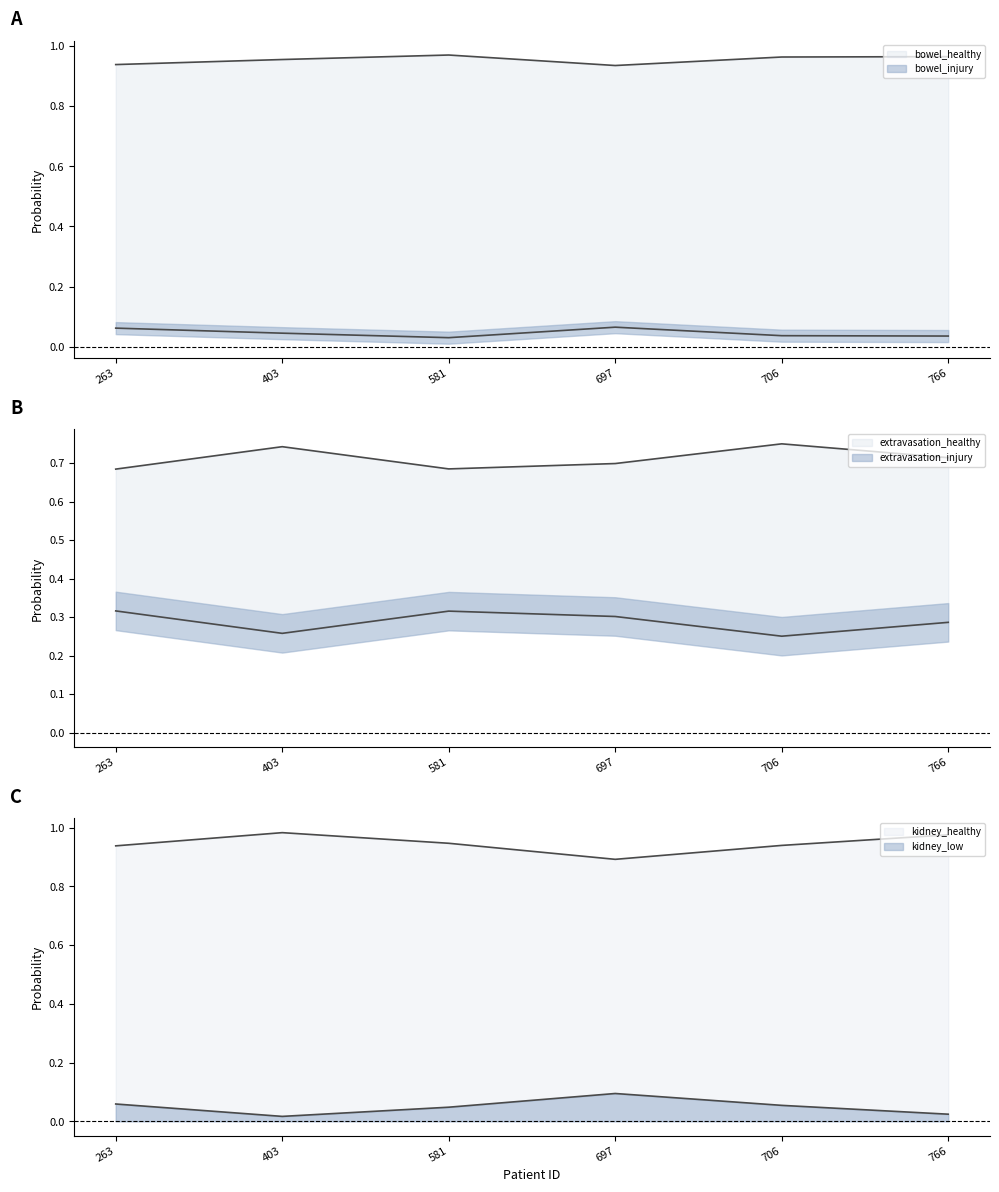

True or false: kidney_healthy and kidney_low intersect in this chart.

False